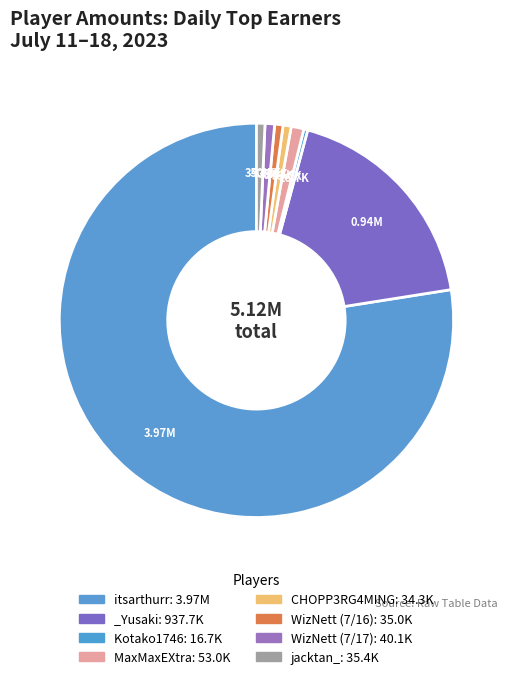

Which category has the biggest portion of the pie?

itsarthurr